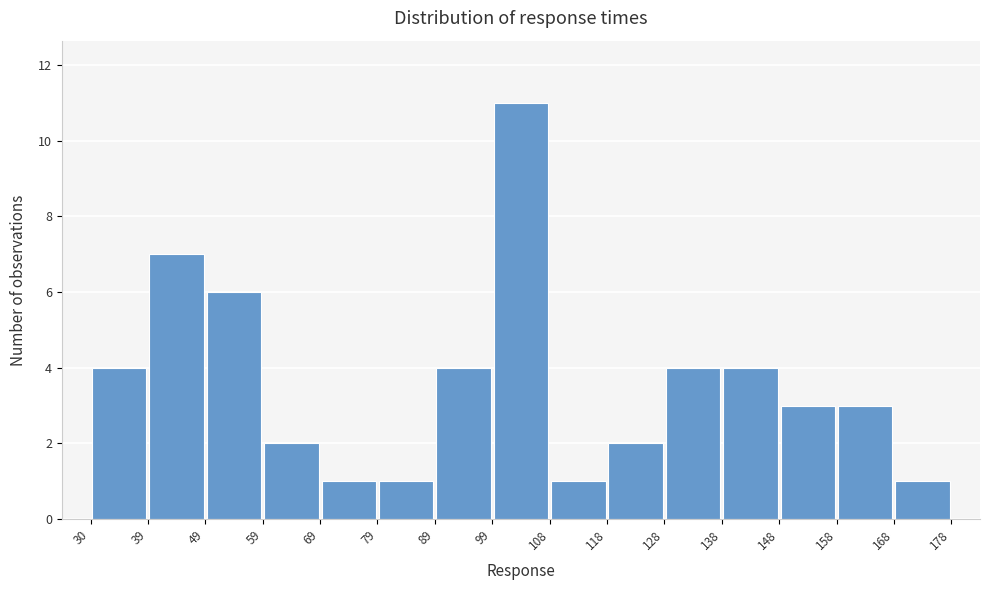

Over which range of the x-axis is the bar tallest?

99 to 108